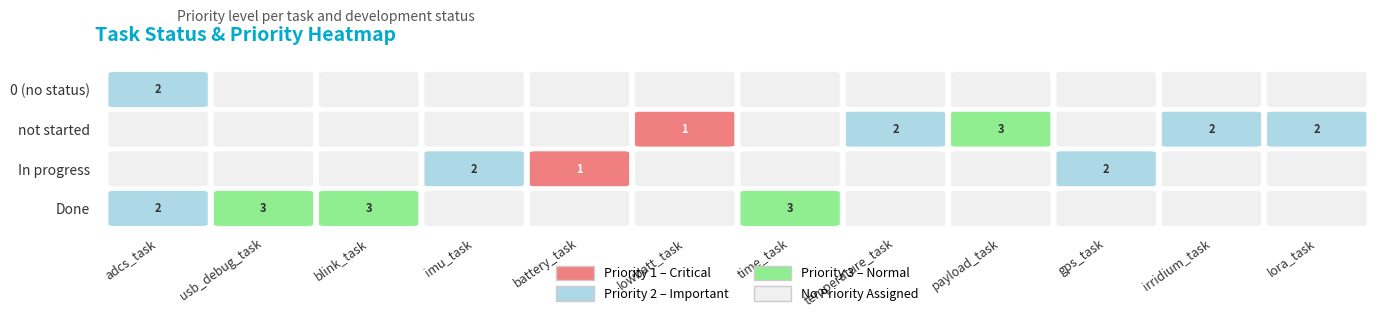

Is it true that 0 (no status) equals -1 at imu_task?

False